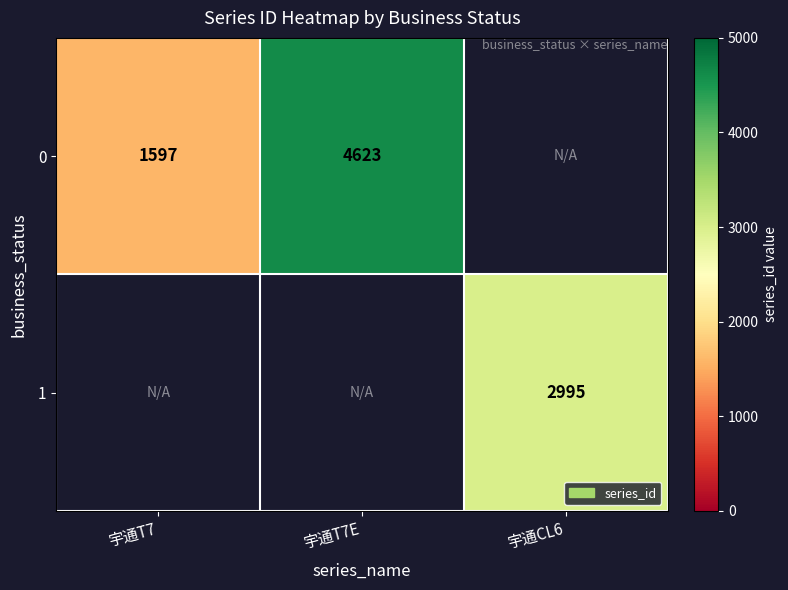

True or false: 0 has a value of 1597 at 宇通T7.

True